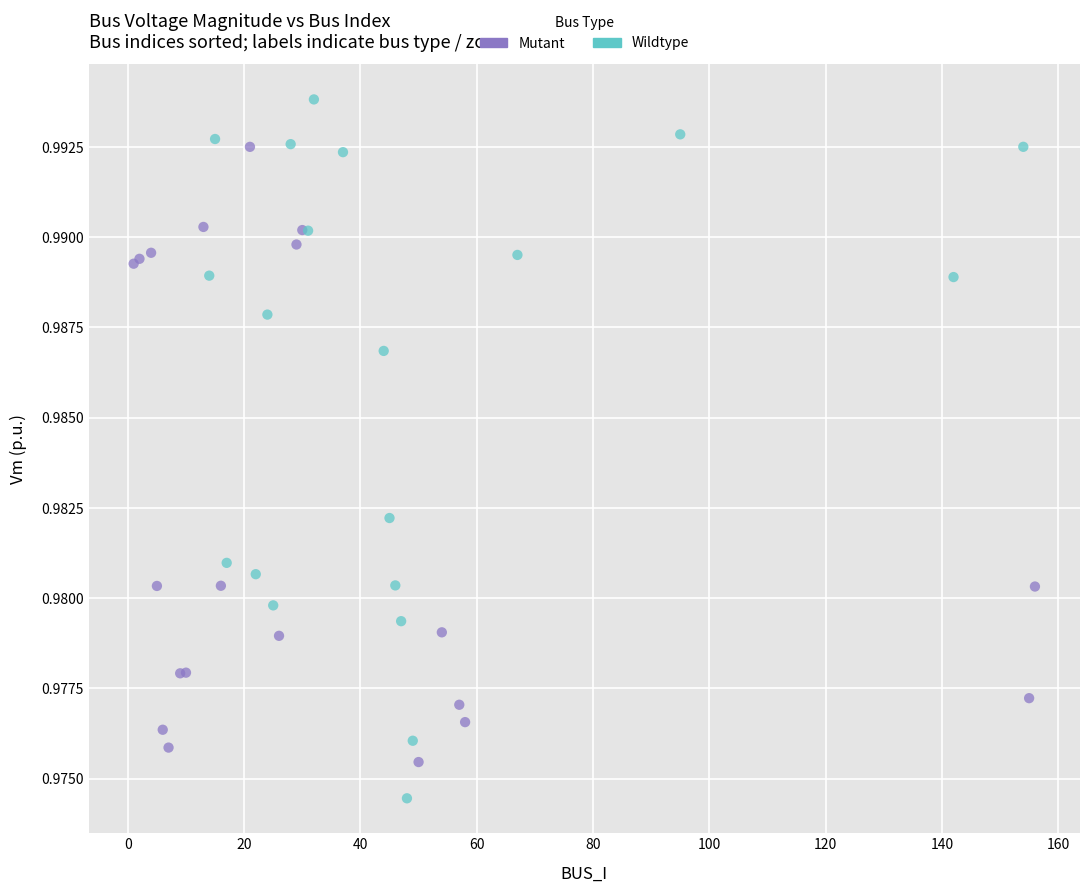

Which series reaches the maximum Y coordinate?

Wildtype